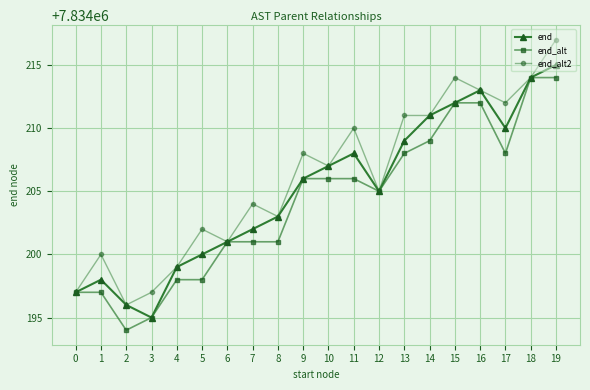

What is the value of the end point at the 8th from the left?

7834202